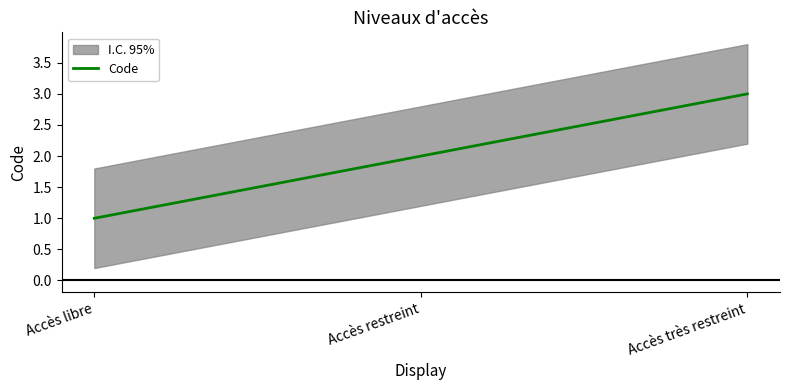

Is it true that the value at Accès très restreint is 3?

True